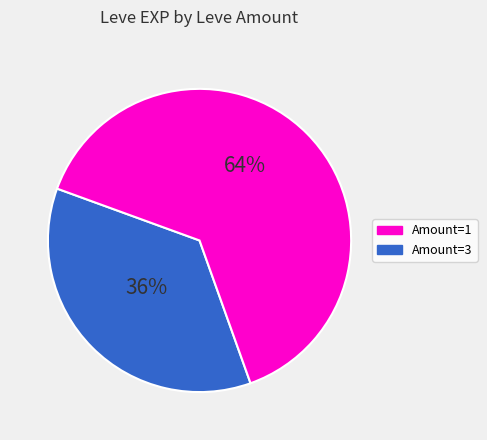

Is there a majority slice in this chart?

Yes